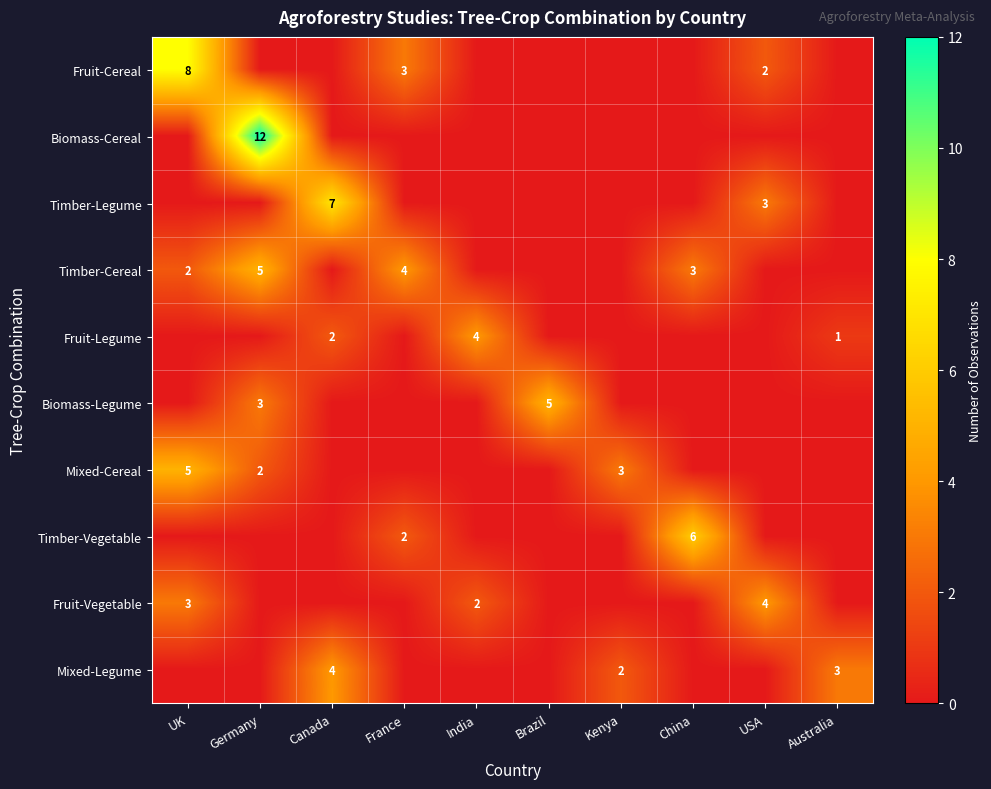

The Fruit-Legume series shows 2 at India. True or false?

False